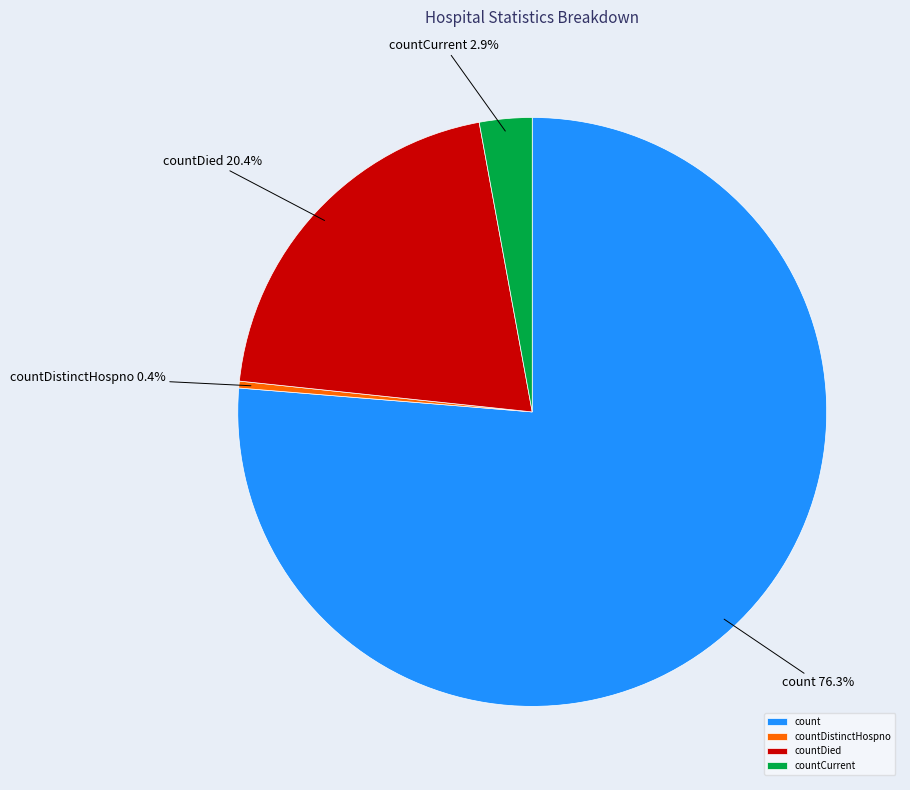

Approximately how many times larger is the value at countDied compared to count?

0.3